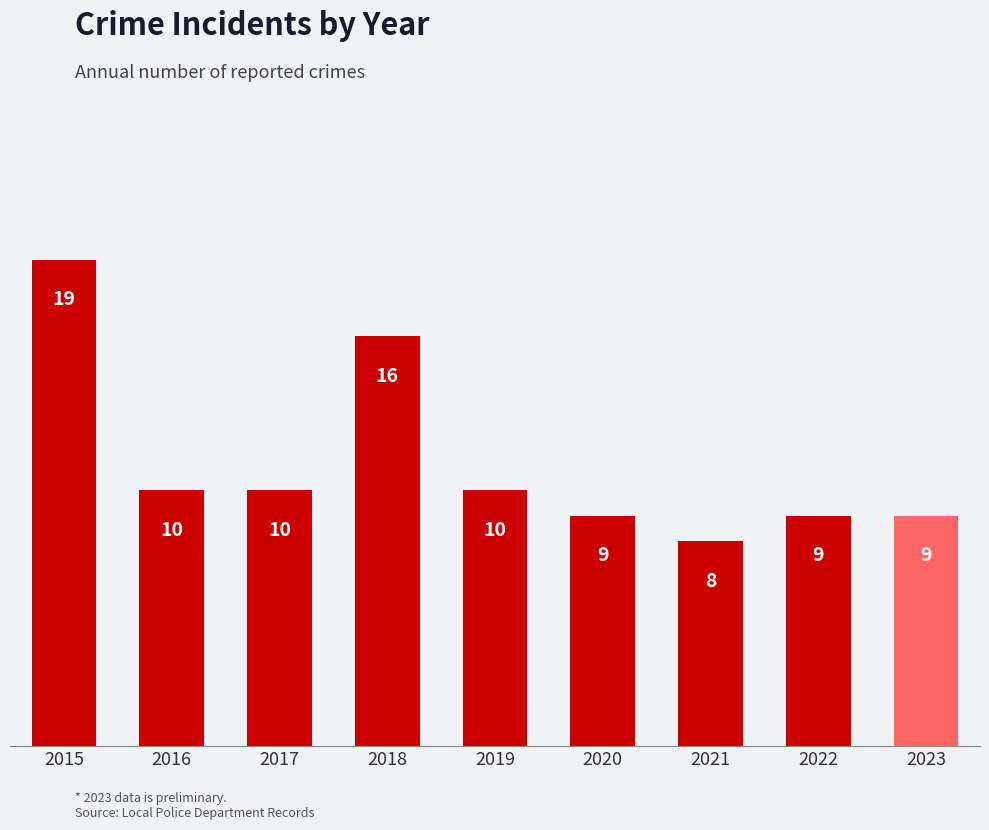

What is the average value?

11